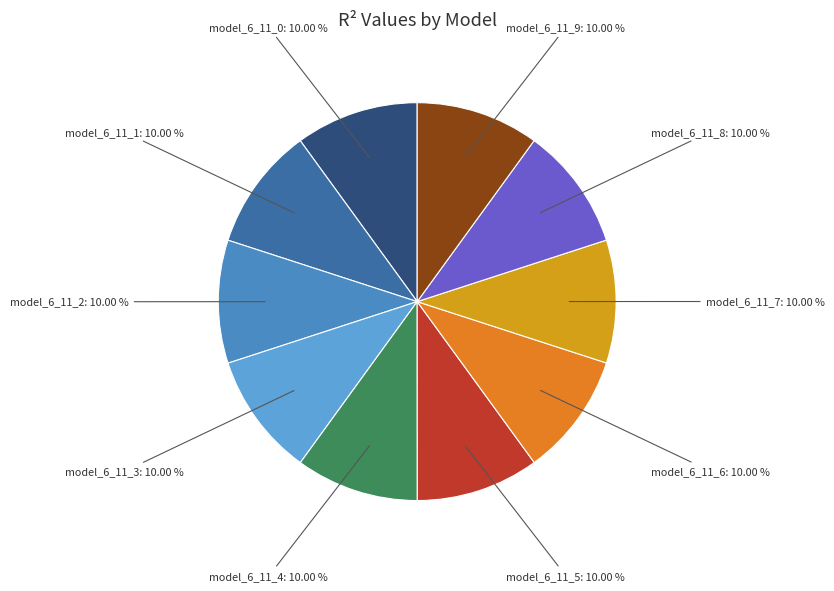

Is there a majority slice in this chart?

No